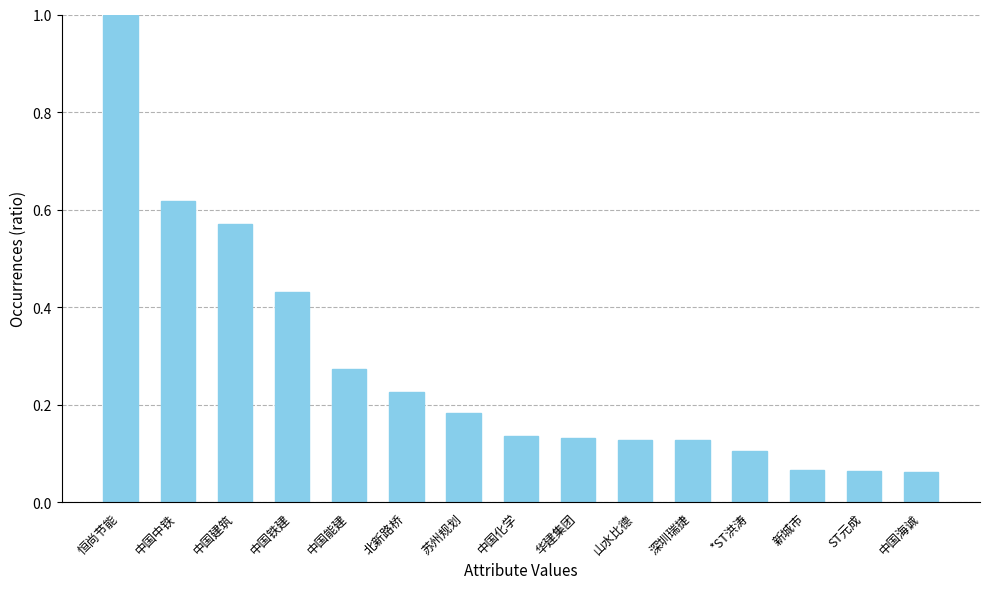

Between ST元成 and 中国建筑, which is larger?

中国建筑